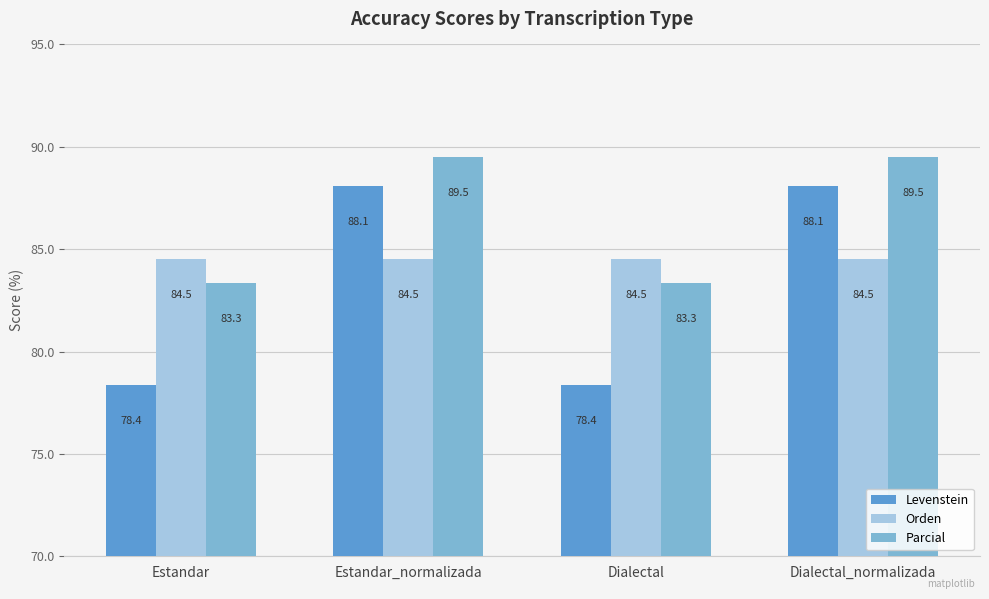

How many data points in Parcial are above 89?

2